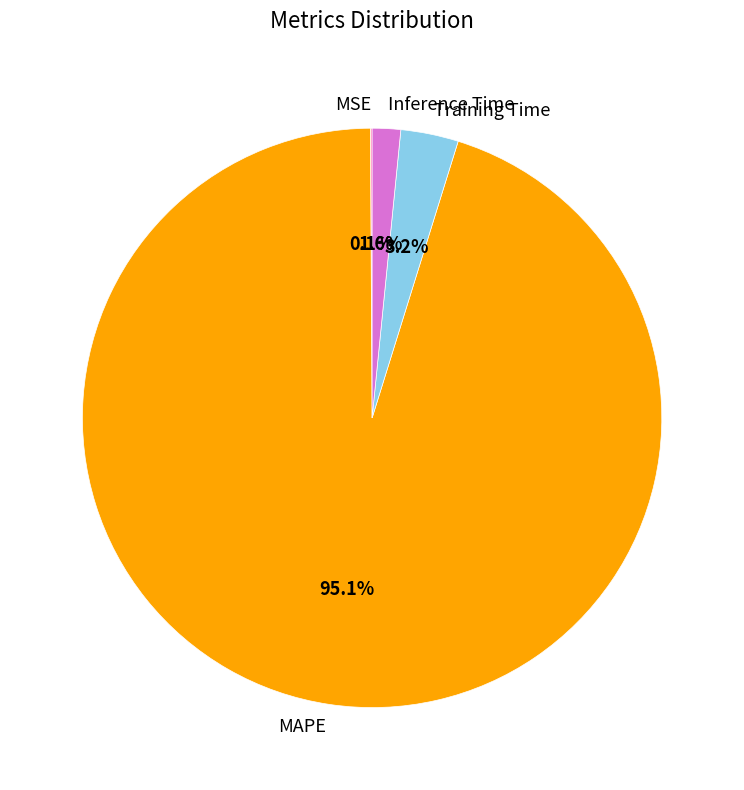

Which slice represents more than half of the pie?

MAPE